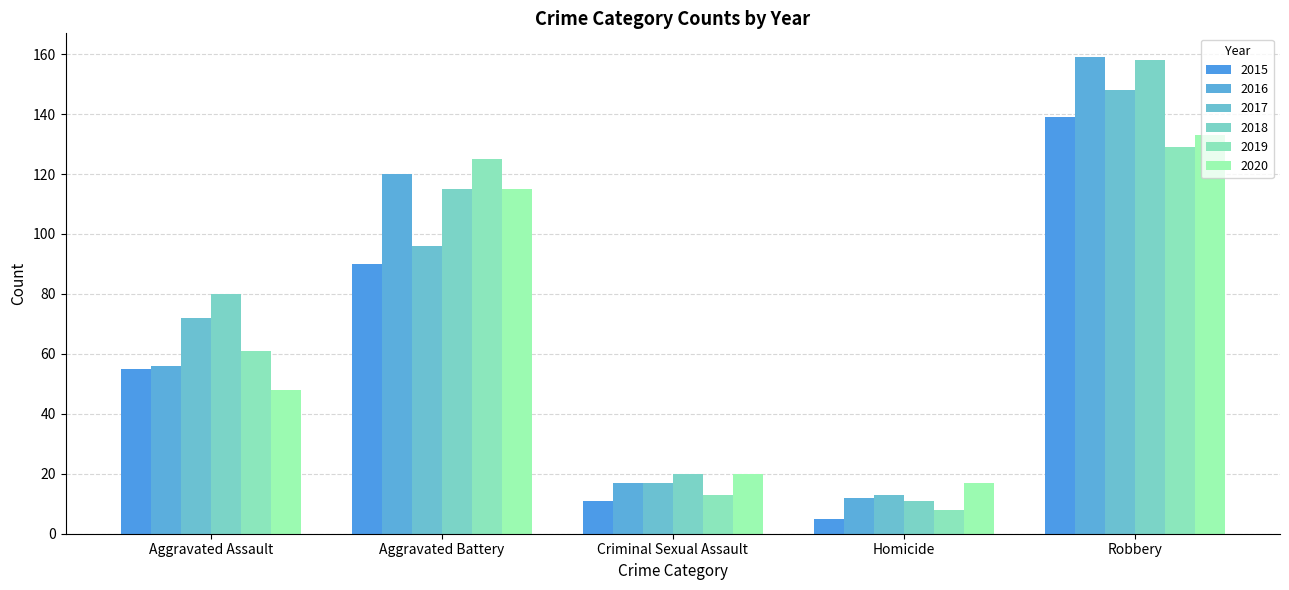

True or false: 2019 has a value of 173 at Robbery.

False